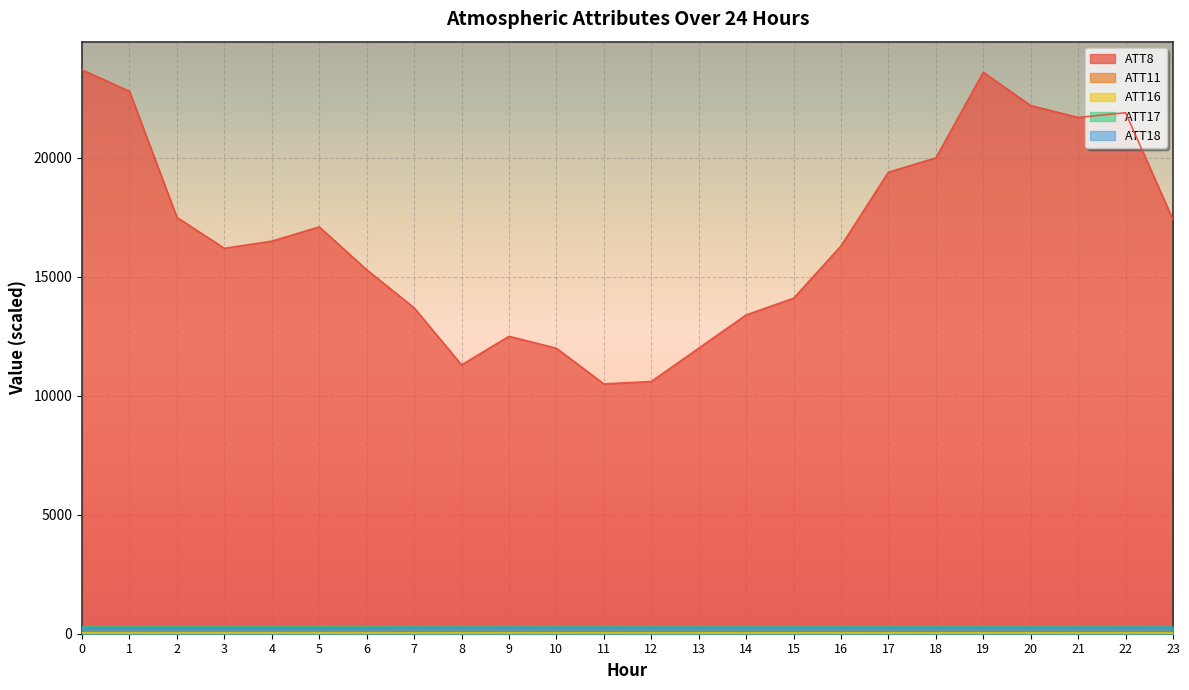

At how many categories does at least one series exceed 5504?

24